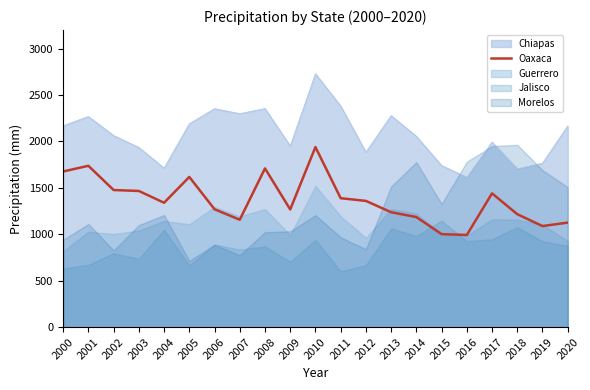

At which label is the value closest to 1466?

2003